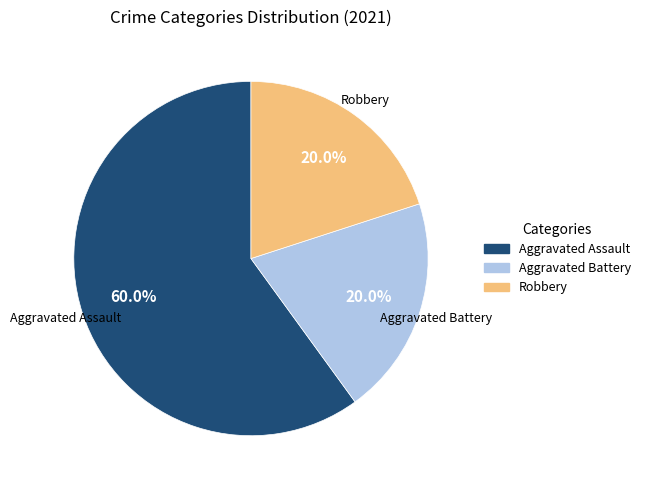

How many slices are in this pie chart?

3